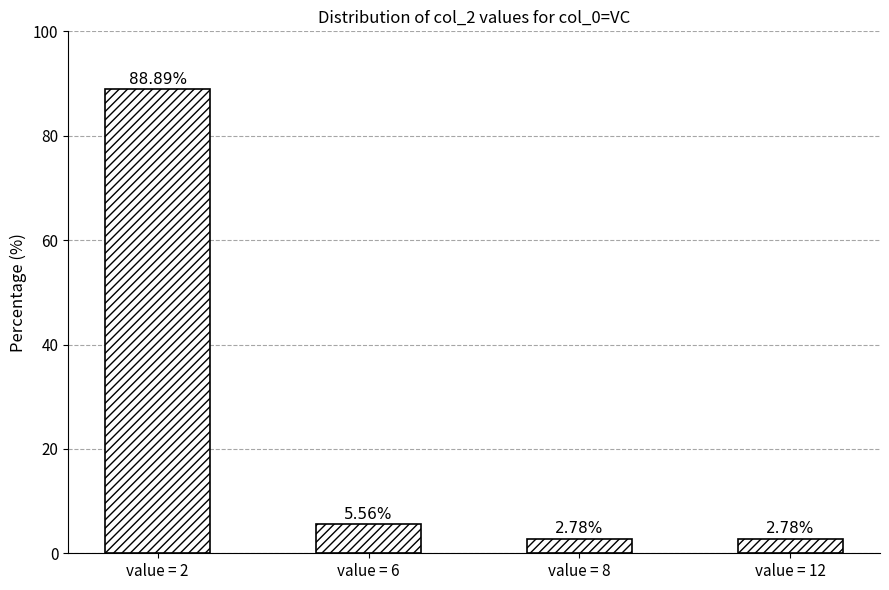

Approximately how many times larger is the value at value = 12 compared to value = 8?

1.0